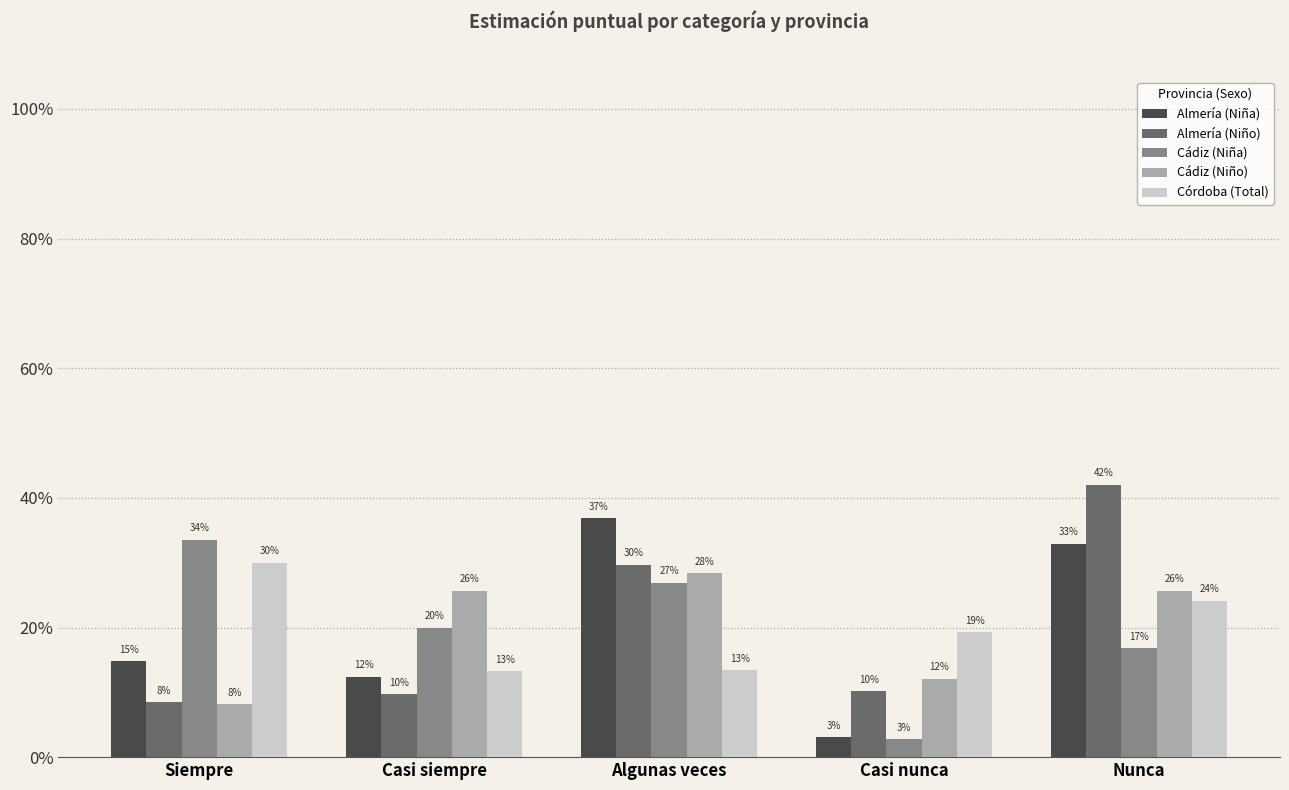

Reading left to right, what are all the values shown in this chart?

Almería (Niña): Siempre=0.1	Casi siempre=0.1	Algunas veces=0.4	Casi nunca=0.0	Nunca=0.3
Almería (Niño): Siempre=0.1	Casi siempre=0.1	Algunas veces=0.3	Casi nunca=0.1	Nunca=0.4
Cádiz (Niña): Siempre=0.3	Casi siempre=0.2	Algunas veces=0.3	Casi nunca=0.0	Nunca=0.2
Cádiz (Niño): Siempre=0.1	Casi siempre=0.3	Algunas veces=0.3	Casi nunca=0.1	Nunca=0.3
Córdoba (Total): Siempre=0.3	Casi siempre=0.1	Algunas veces=0.1	Casi nunca=0.2	Nunca=0.2